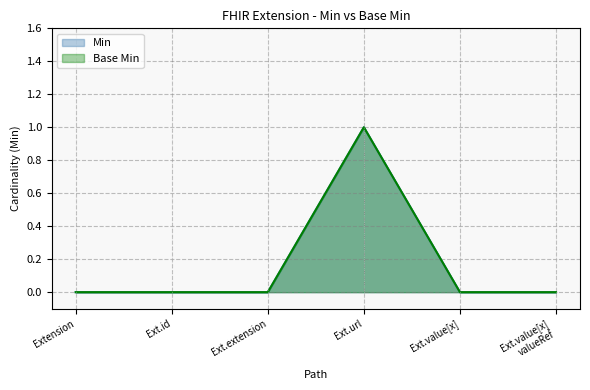

Reading left to right, list all the values displayed in this chart.

Min: 0	0	0	1	0	0
Base Min: 0	0	0	1	0	0